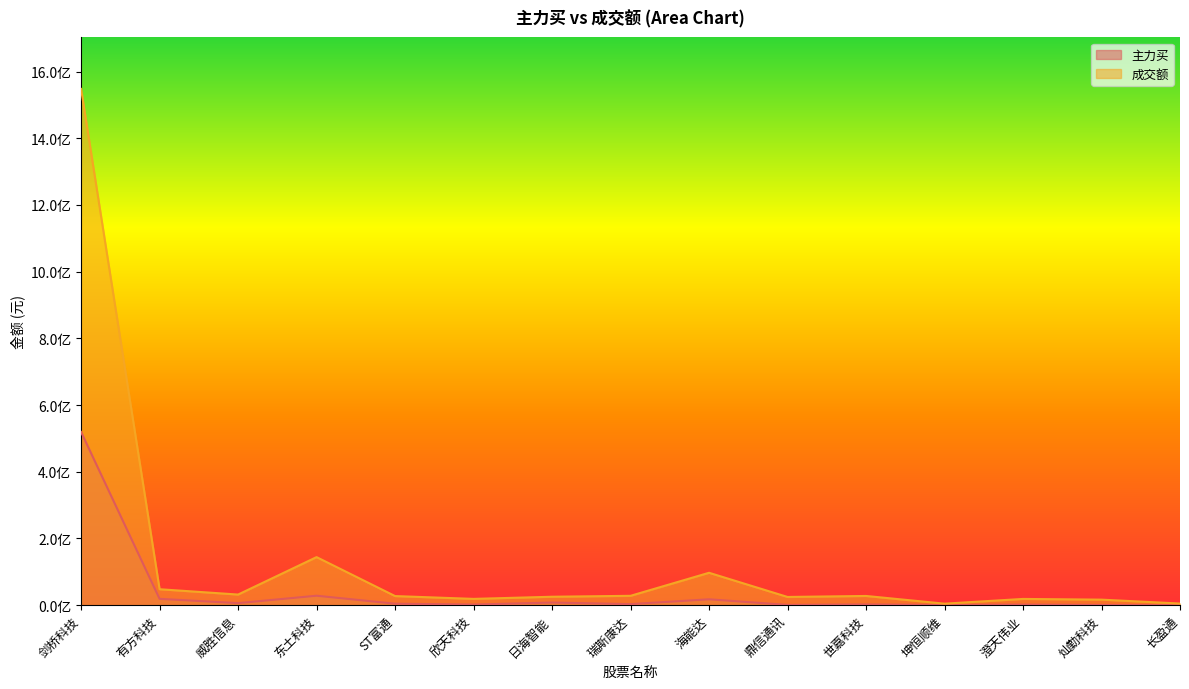

Count the number of categories in the chart.

15